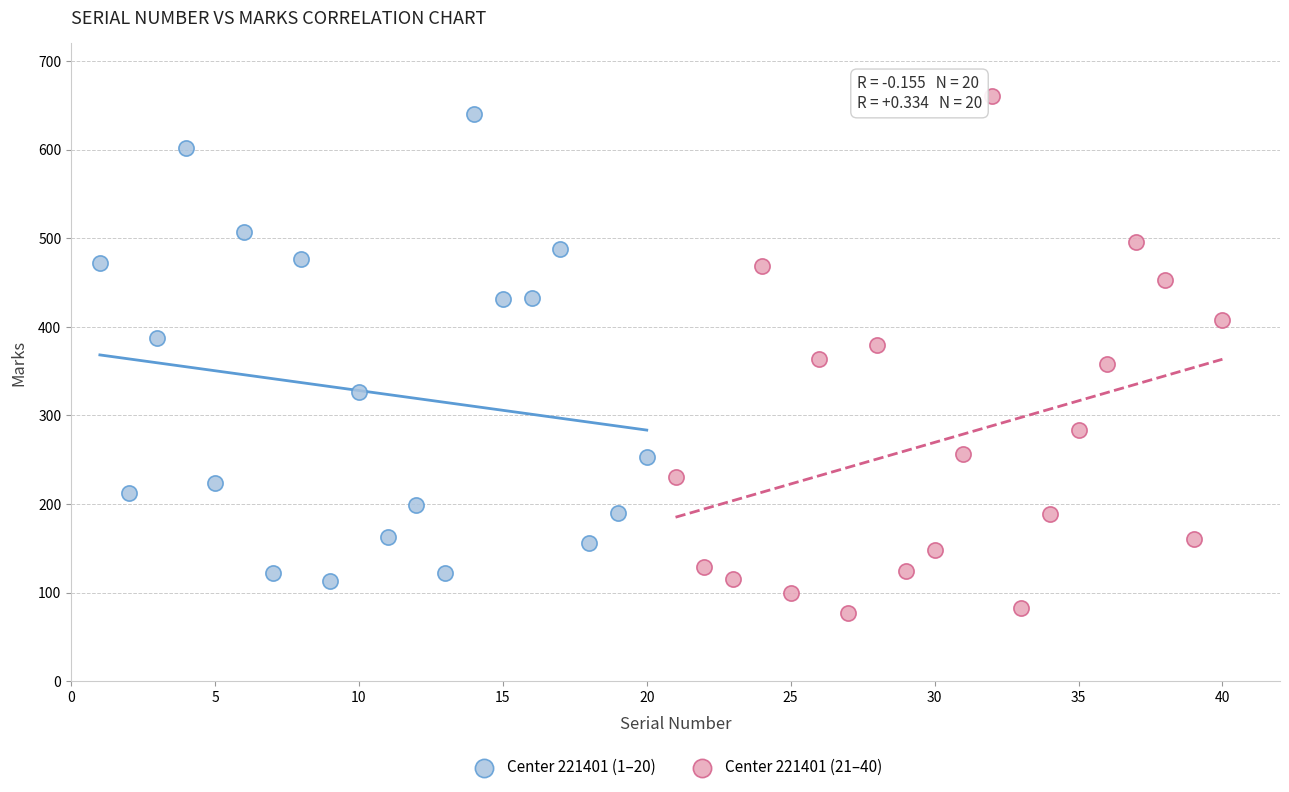

Which series contains the lowest Y value?

Center 221401 (21–40)